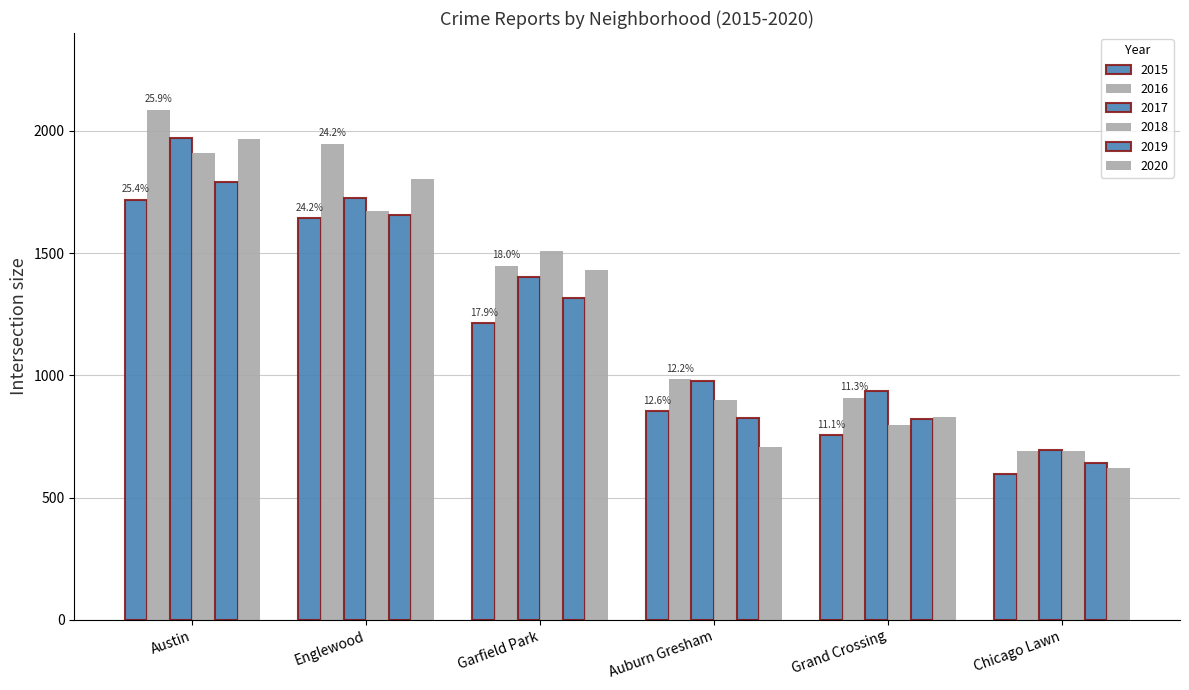

What is the highest value of the 2016 series?

2086